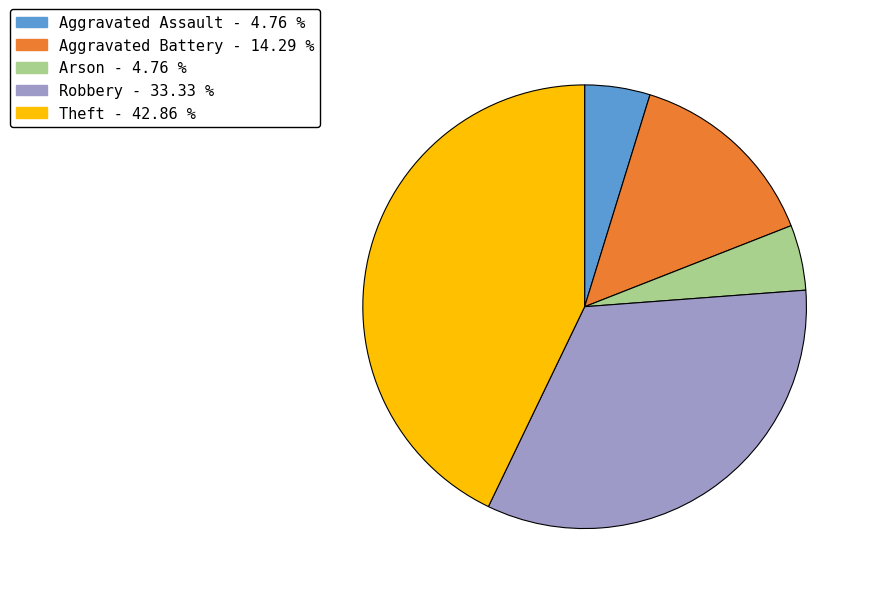

Which category has the biggest portion of the pie?

Theft